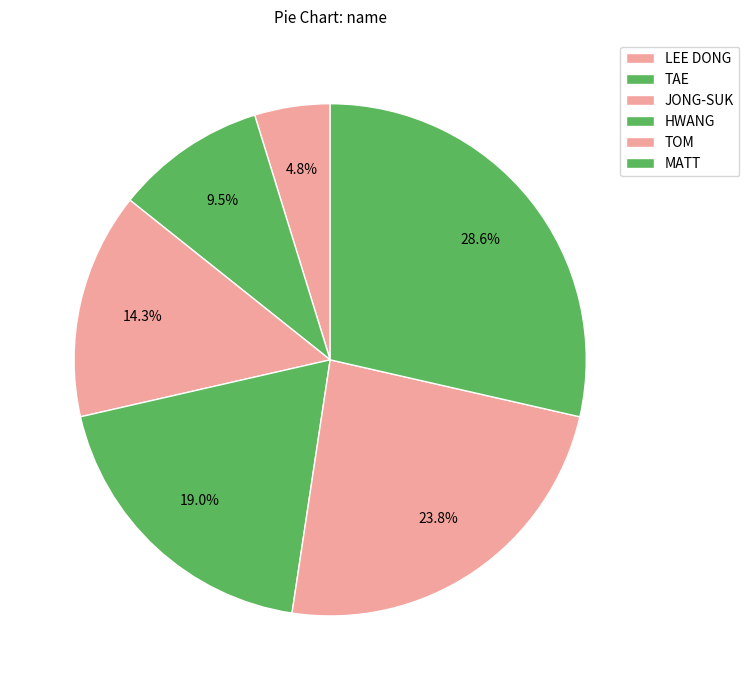

Does any single category account for the majority?

No